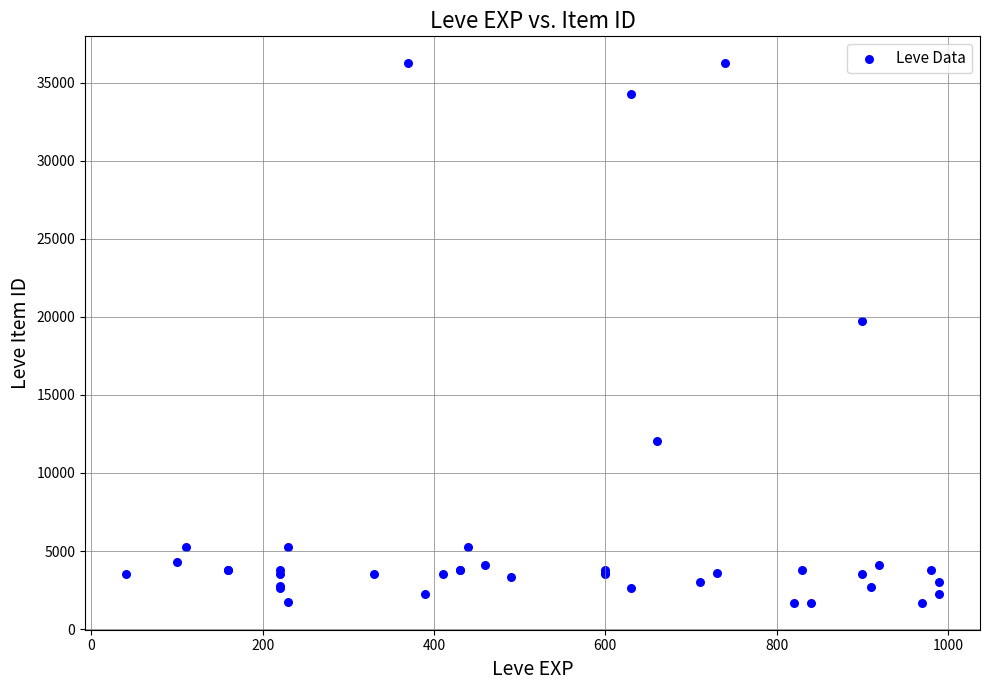

What Y value in the scatter plot is closest to 18967?

19744